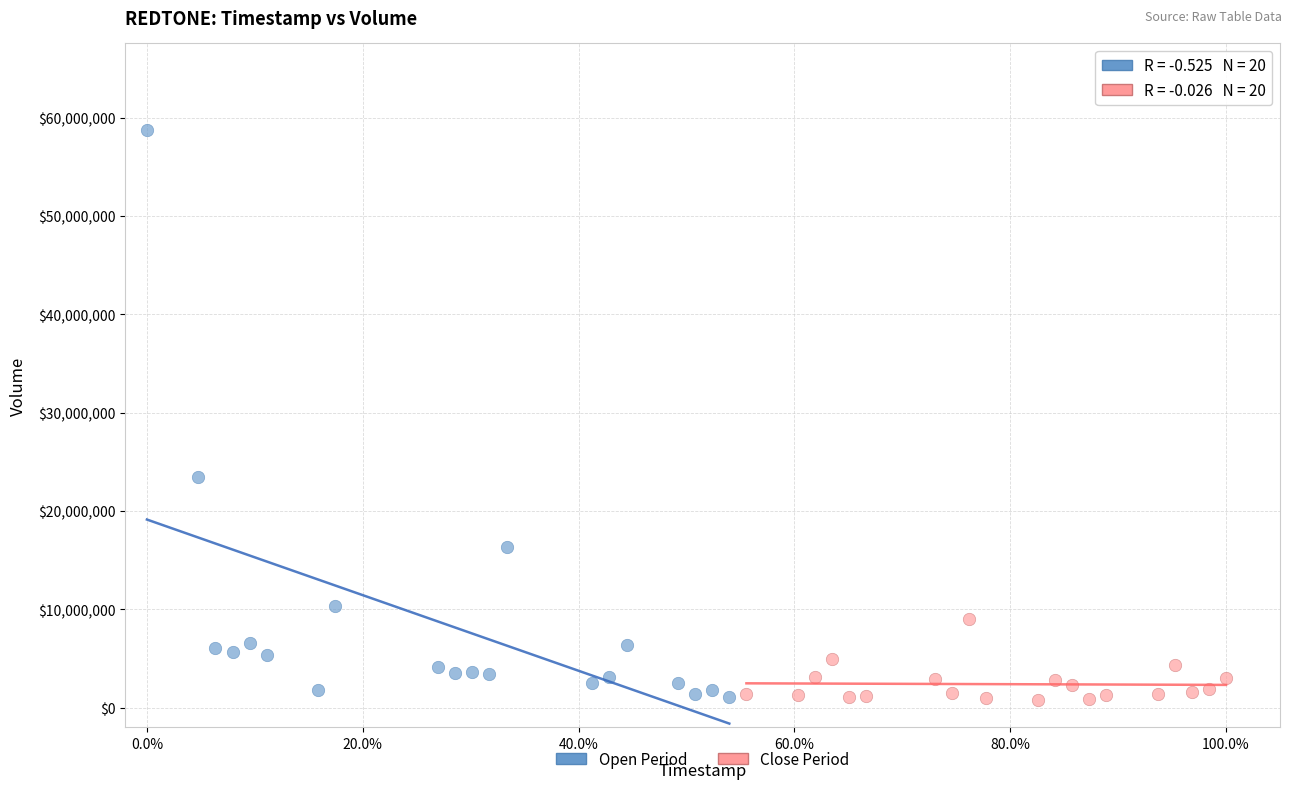

Which series reaches the maximum Y coordinate?

Open Period